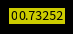

Count the number of slices in the pie.

7